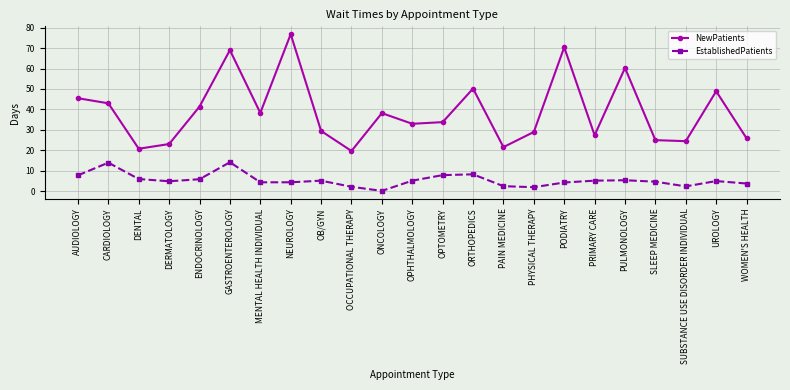

What is the label of the 12th point from the right?

OPHTHALMOLOGY